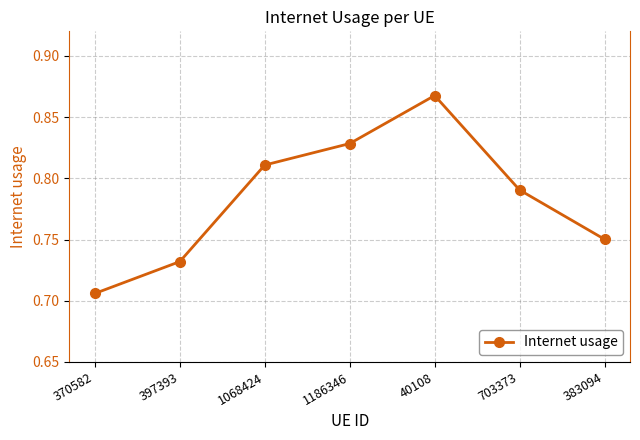

True or false: the data shows 0.6 at 40108.

False